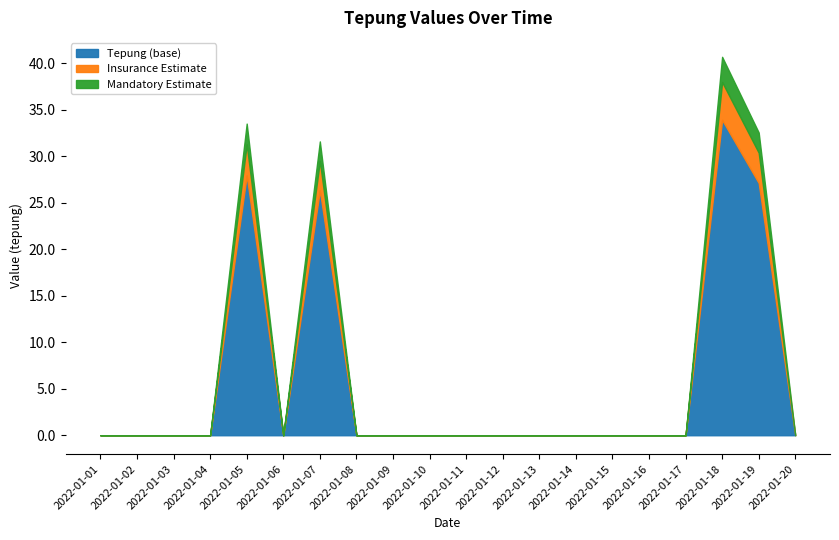

Rank the categories by value from lowest to highest.

2022-01-01, 2022-01-02, 2022-01-03, 2022-01-04, 2022-01-06, 2022-01-08, 2022-01-09, 2022-01-10, 2022-01-11, 2022-01-12, 2022-01-13, 2022-01-14, 2022-01-15, 2022-01-16, 2022-01-17, 2022-01-20, 2022-01-07, 2022-01-19, 2022-01-05, 2022-01-18